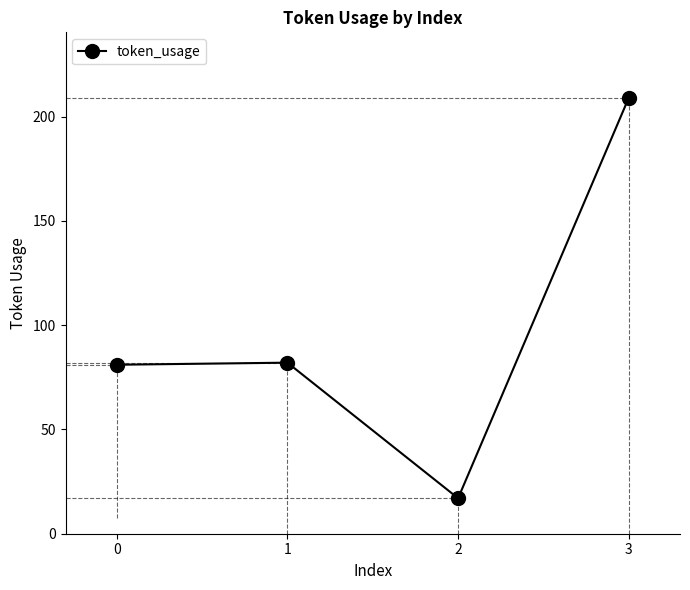

How many interior local valleys (lower than both neighbors) does the data have?

1